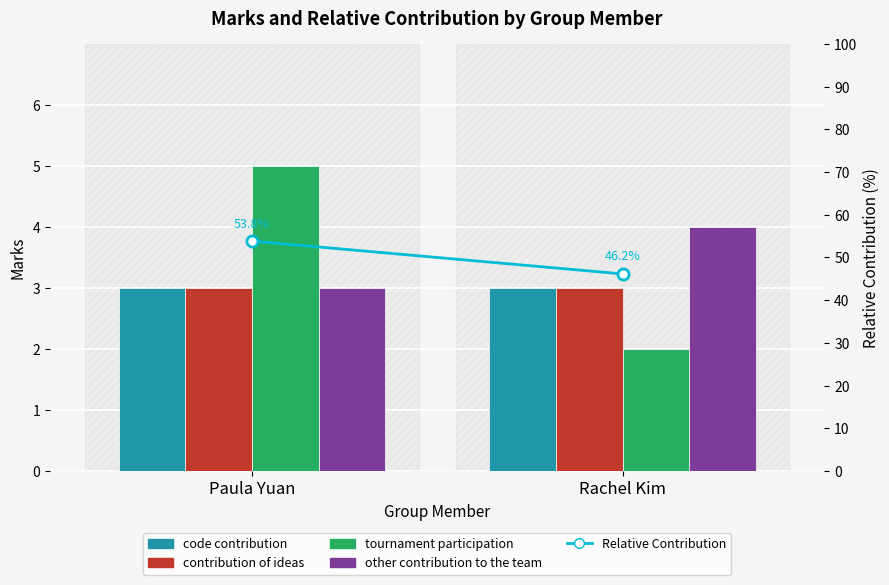

Count the number of data series in this chart.

5